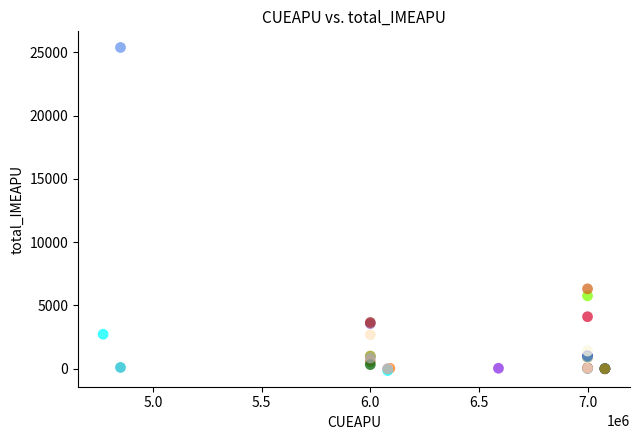

What Y value in the scatter plot is closest to 12611?

6299.1